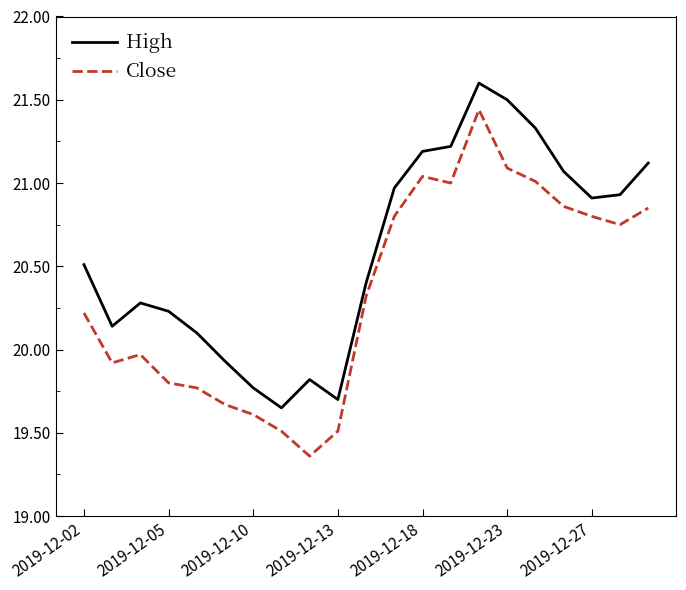

Rank the series by their average value, from highest to lowest.

High, Close